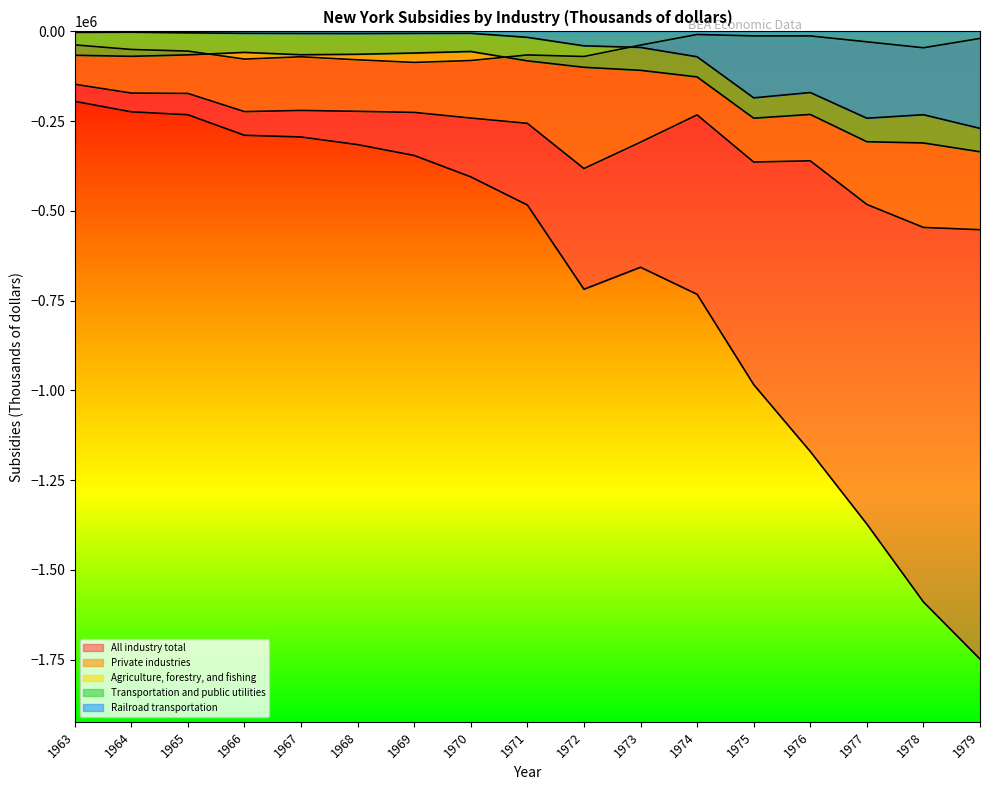

Does the chart have visible grid lines?

No